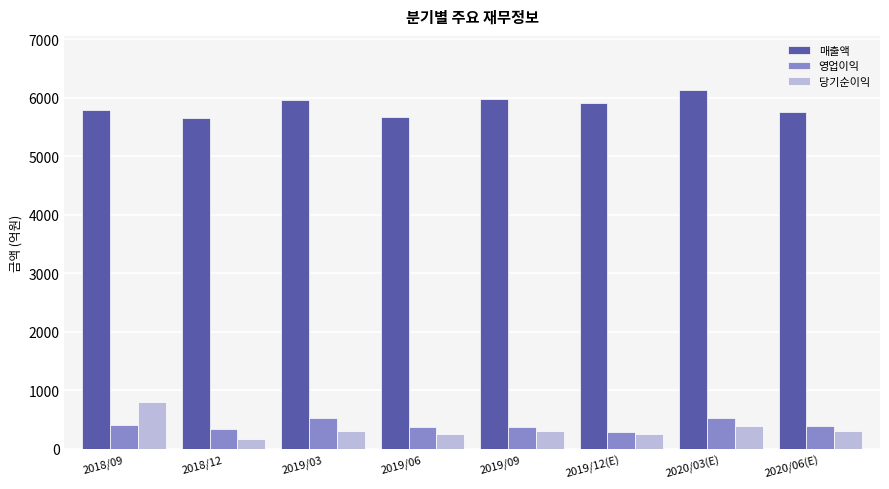

At 2018/09, list the series in order from smallest to largest.

영업이익, 당기순이익, 매출액